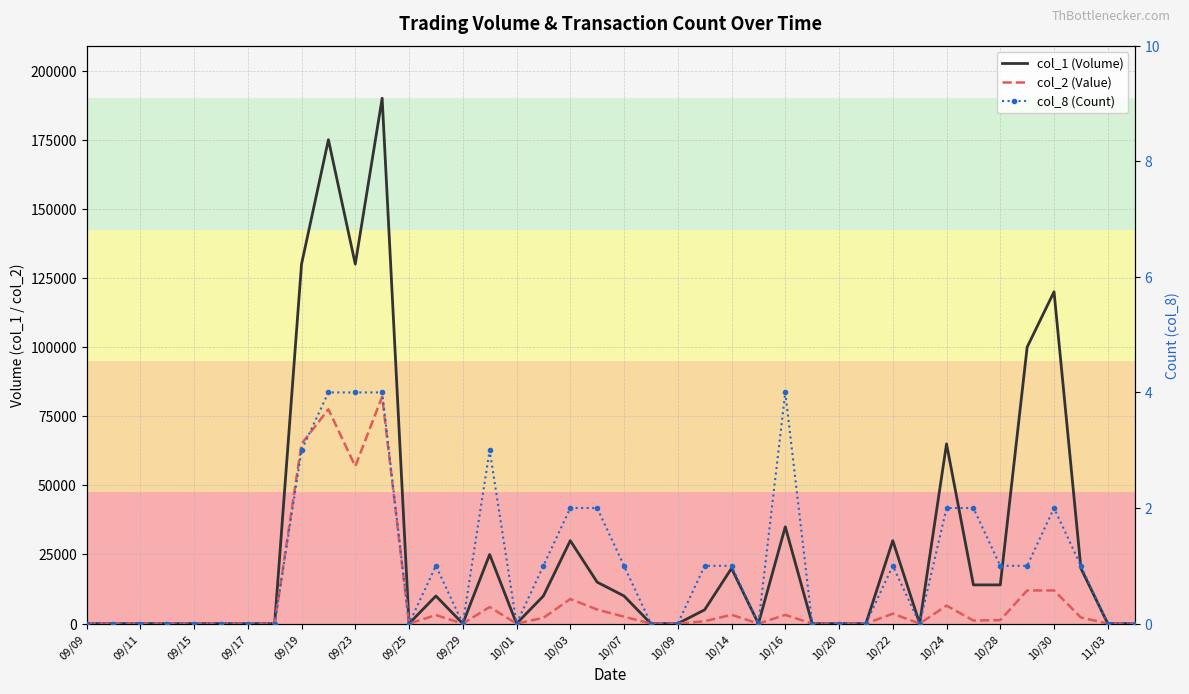

The value of col_8 (Count) at 10/03 is 3. True or false?

False